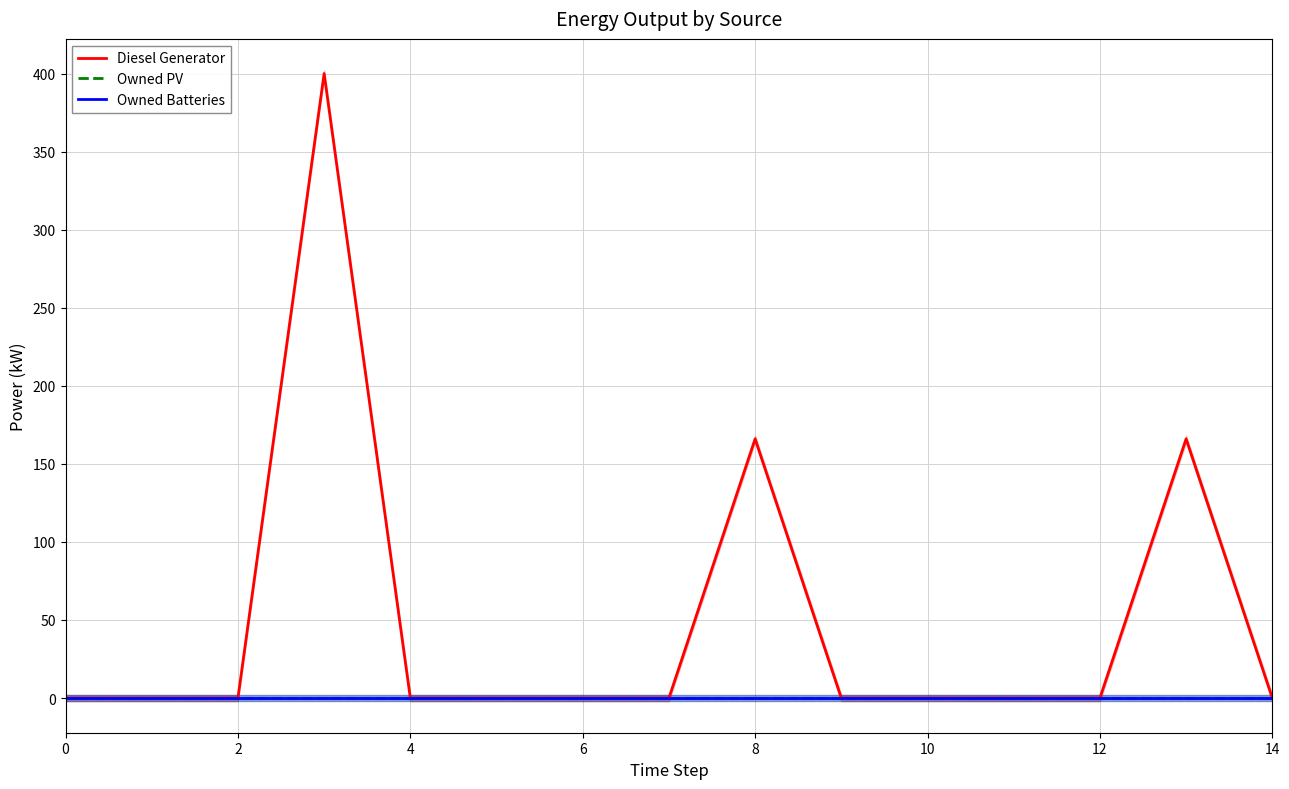

Reading right to left, list all the values displayed in this chart.

Diesel Generator: 0.0	166.0	0.0	0.0	0.0	0.0	166.0	0.0	0.0	0.0	0.0	400.0	0.0	0.0	0.0
Owned PV: 0.0	0.0	0.0	0.0	0.0	0.0	0.0	0.0	0.0	0.0	0.0	0.0	0.0	0.0	0.0
Owned Batteries: 0.0	0.0	0.0	0.0	0.0	0.0	0.0	0.0	0.0	0.0	0.0	0.0	0.0	0.0	0.0